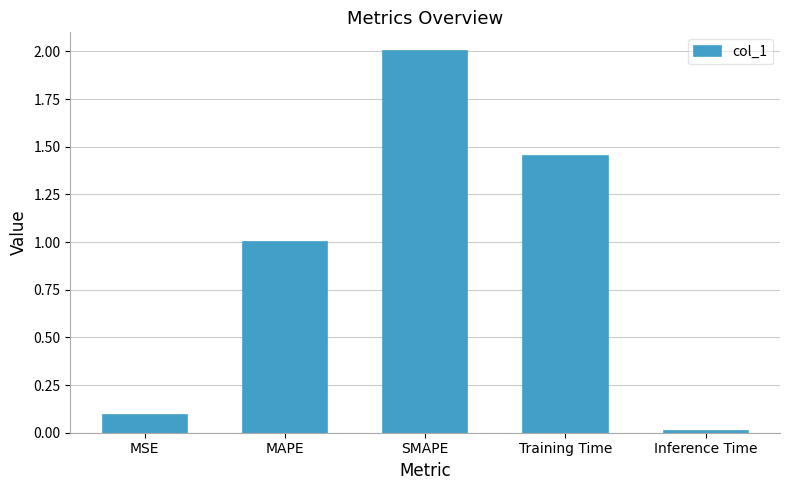

The value at Training Time is 2.4. True or false?

False